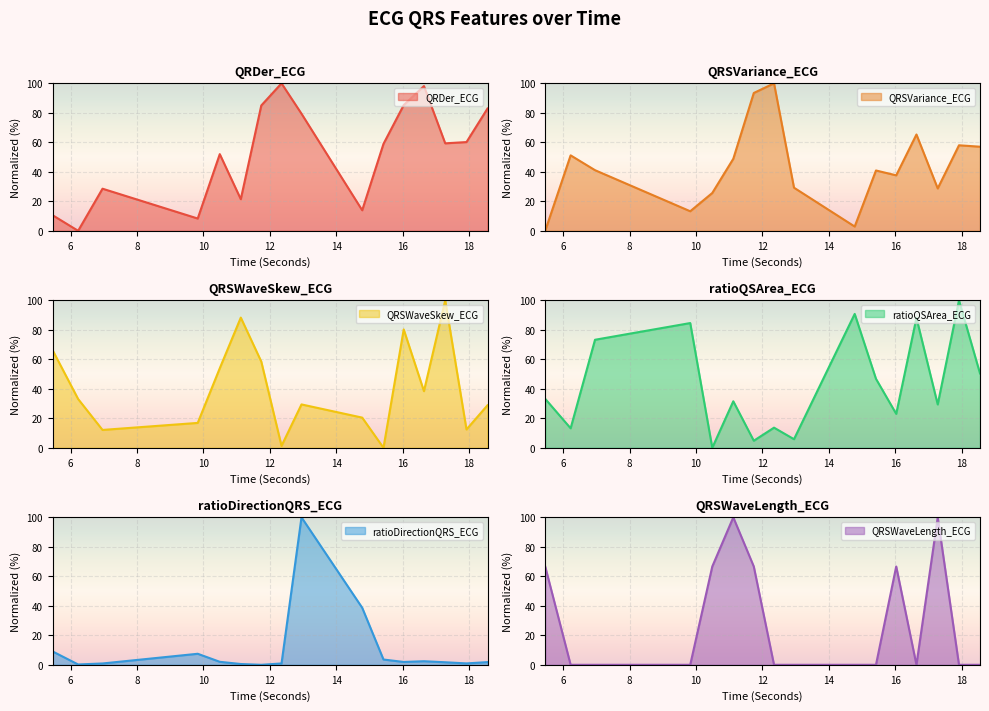

Where is the first local minimum for QRSWaveLength_ECG?

16.640625